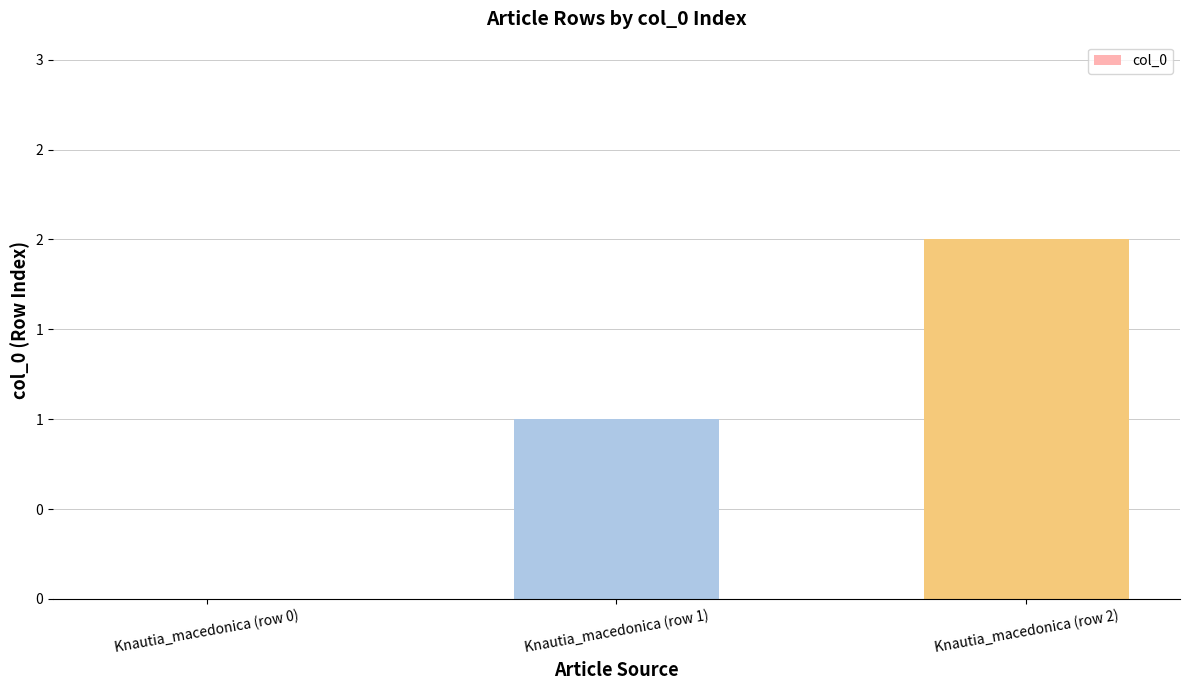

List the labels in order of value, largest first.

Knautia_macedonica (row 2), Knautia_macedonica (row 1), Knautia_macedonica (row 0)